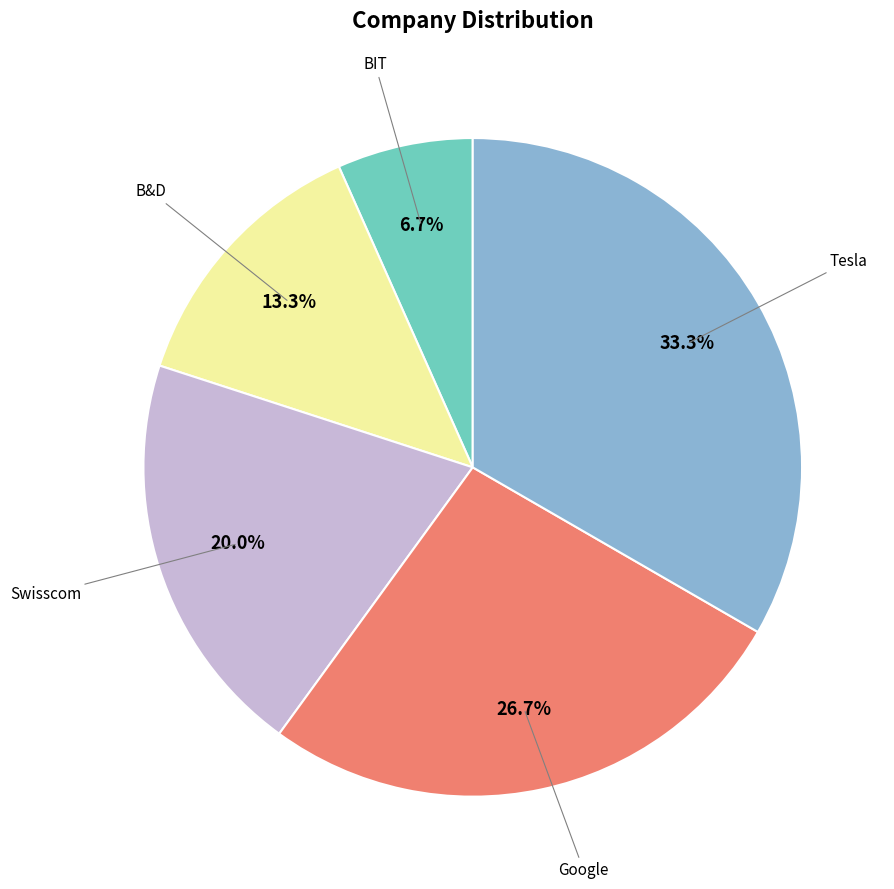

How many segments does this pie chart have?

5